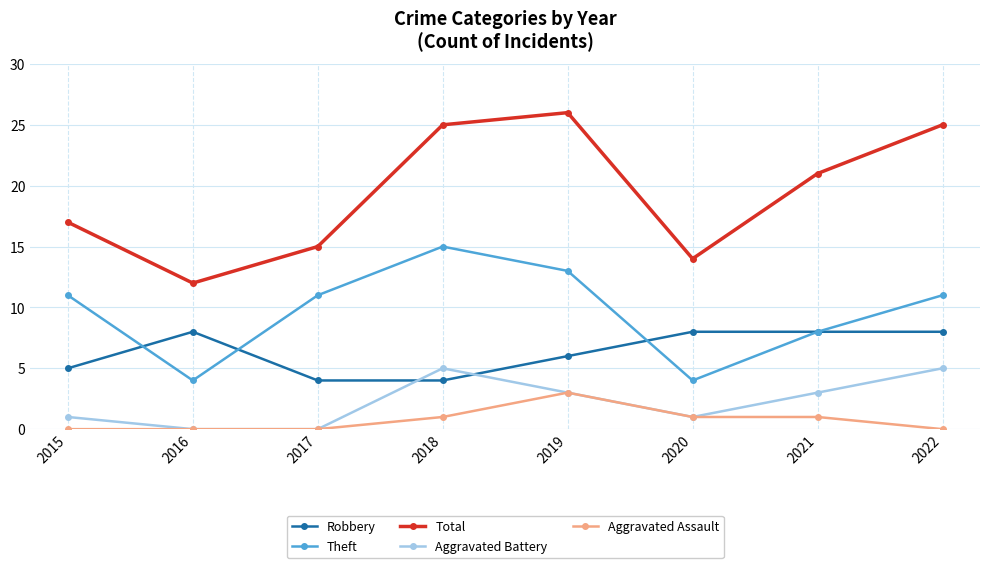

The Theft series shows 2 at 2021. True or false?

False